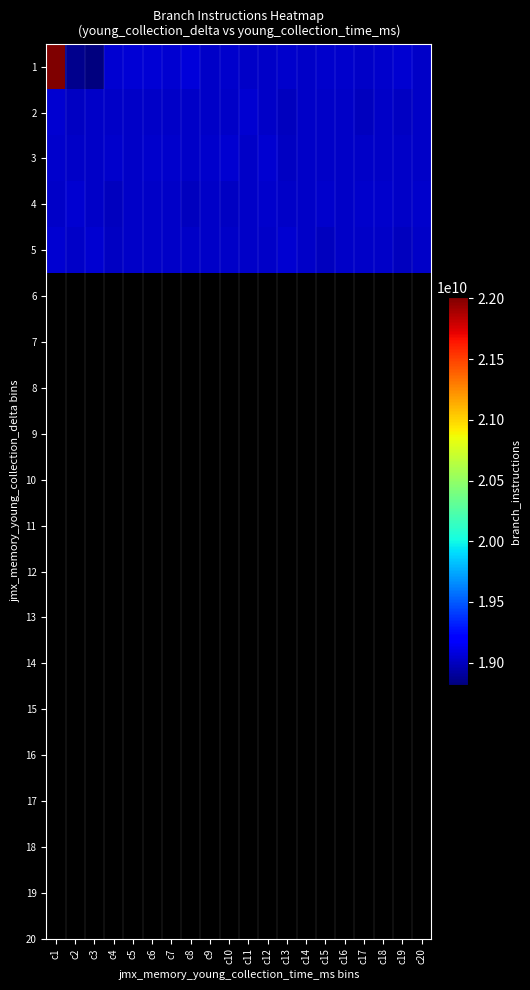

Reading right to left, list all the values displayed in this chart.

1: c20=19022993672	c19=19043597841	c18=19030416798	c17=19026146085	c16=19034008039	c15=19033775237	c14=19018023687	c13=19038752954	c12=19023103697	c11=19016661058	c10=19038083897	c9=19021254624	c8=19066686257	c7=19042559848	c6=19061072482	c5=19059226763	c4=19050772402	c3=18815502633	c2=18857389068	c1=22008818458
2: c20=19017157081	c19=19010542764	c18=19018047772	c17=18999661190	c16=19016433423	c15=19016405026	c14=19019395335	c13=18996291603	c12=19023382871	c11=19049971710	c10=19022630240	c9=19019011349	c8=19025302720	c7=19023106899	c6=19024809209	c5=19022613826	c4=19024472984	c3=19025243032	c2=19011326505	c1=19052342729
3: c20=19019011349	c19=19025302720	c18=19023106899	c17=19024809209	c16=19022613826	c15=19024472984	c14=19025243032	c13=19011326505	c12=19052342729	c11=19022993672	c10=19043597841	c9=19030416798	c8=19026146085	c7=19034008039	c6=19033775237	c5=19018023687	c4=19038752954	c3=19023103697	c2=19016661058	c1=19038083897
4: c20=19030416798	c19=19026146085	c18=19034008039	c17=19033775237	c16=19018023687	c15=19038752954	c14=19023103697	c13=19016661058	c12=19038083897	c11=19017157081	c10=19010542764	c9=19018047772	c8=18999661190	c7=19016433423	c6=19016405026	c5=19019395335	c4=18996291603	c3=19023382871	c2=19049971710	c1=19022630240
5: c20=19018047772	c19=18999661190	c18=19016433423	c17=19016405026	c16=19019395335	c15=18996291603	c14=19023382871	c13=19049971710	c12=19022630240	c11=19019011349	c10=19025302720	c9=19023106899	c8=19024809209	c7=19022613826	c6=19024472984	c5=19025243032	c4=19011326505	c3=19052342729	c2=19022993672	c1=19043597841